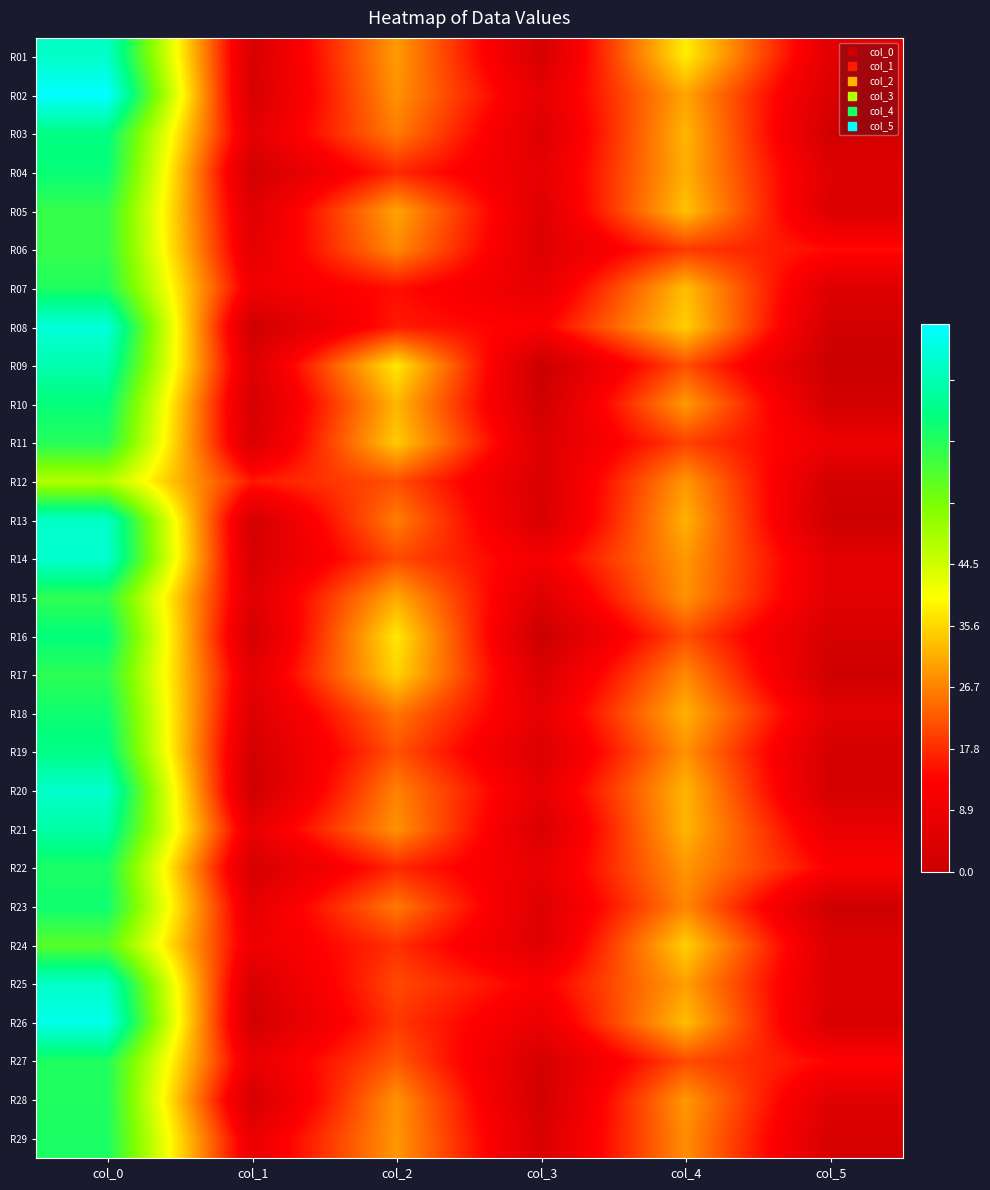

At how many categories does at least one series exceed 22?

1